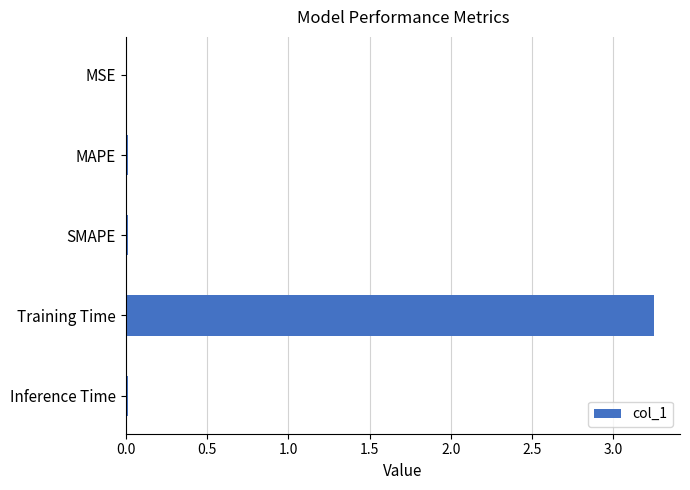

Which has a higher value, MAPE or Training Time?

Training Time